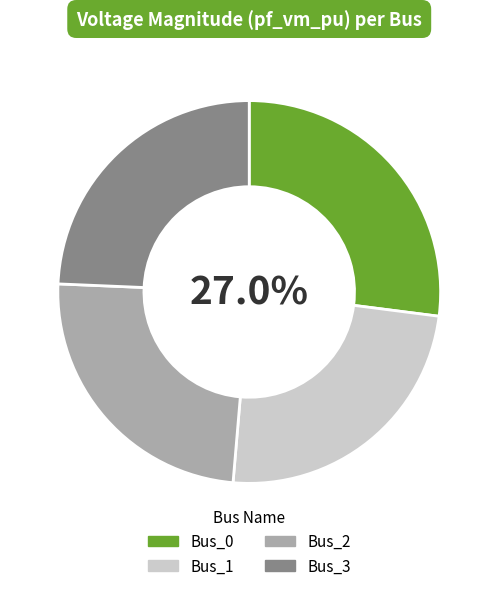

Is there a majority slice in this chart?

No